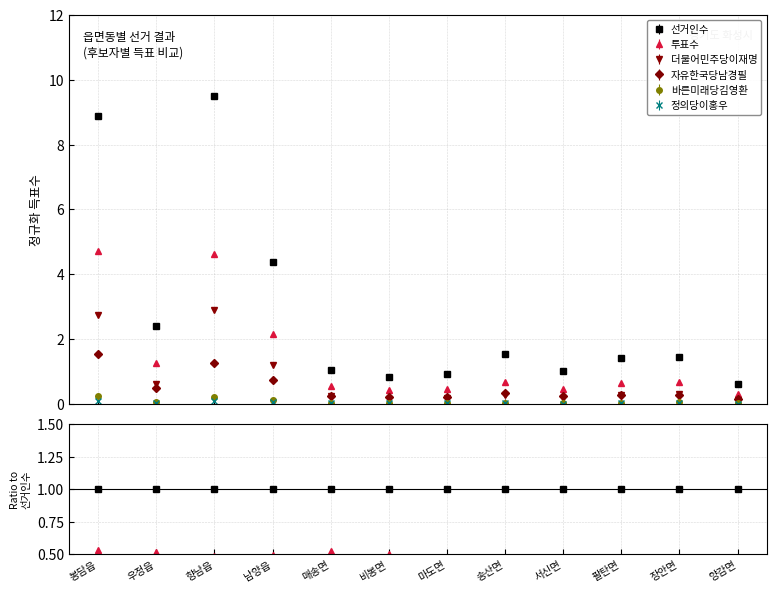

What are all the series names shown in the legend?

선거인수, 투표수, 더불어민주당이재명, 자유한국당남경필, 바른미래당김영환, 정의당이홍우